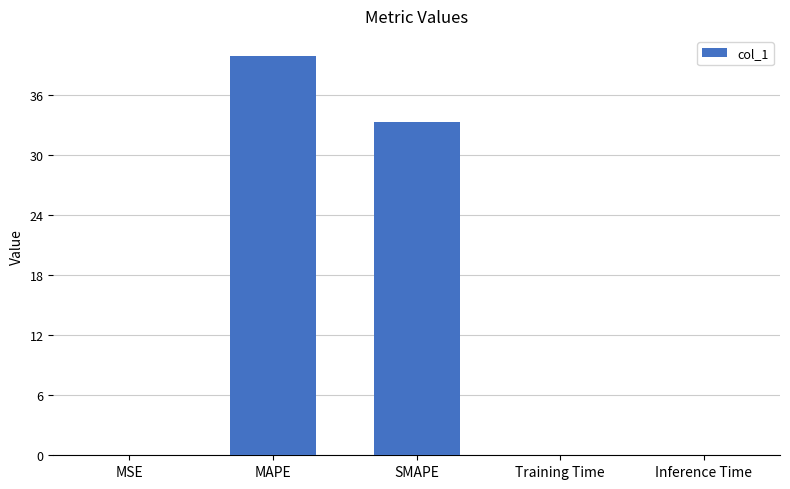

Where is the data nearest to the value 19?

SMAPE